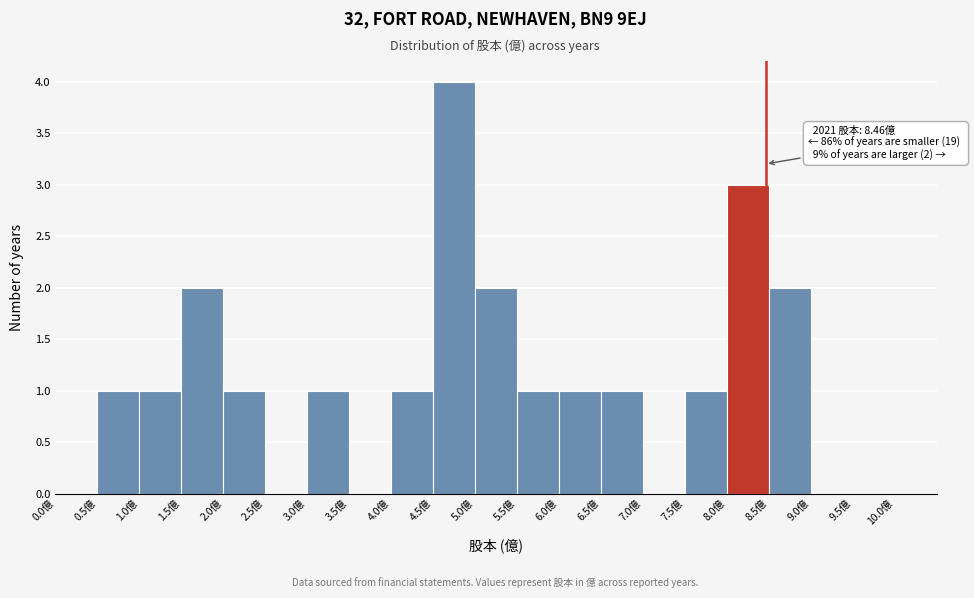

Over which range of the x-axis is the bar tallest?

4.5 to 5.0